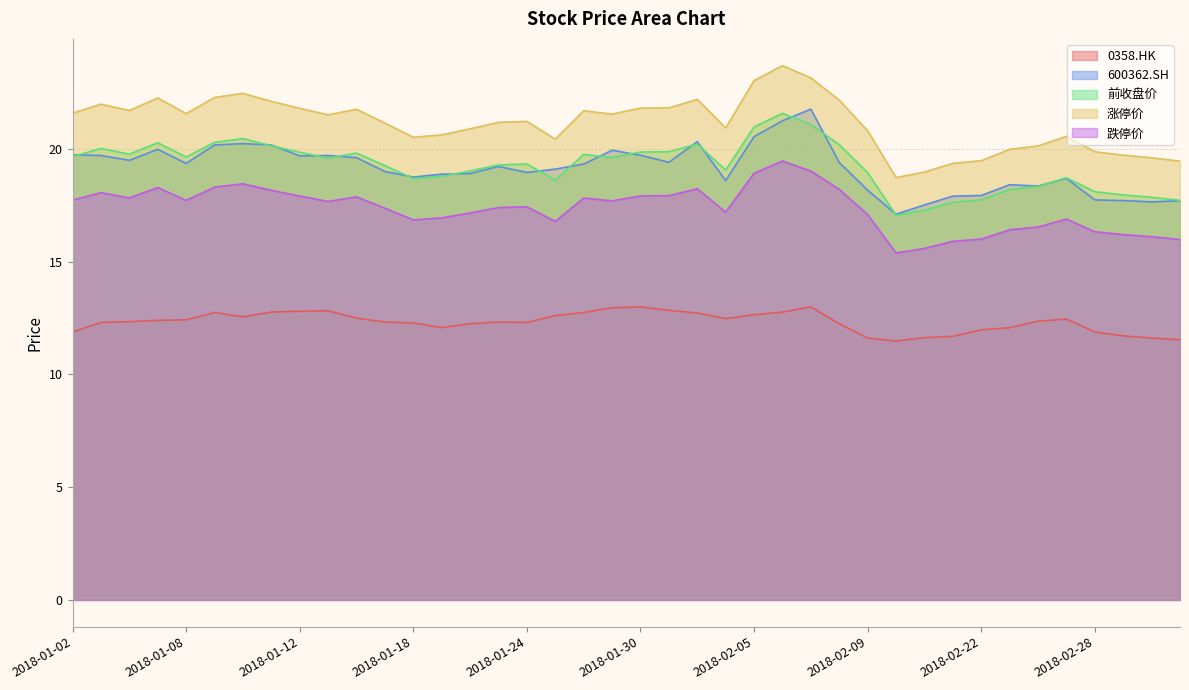

Does the chart display data point markers on the line(s)?

No